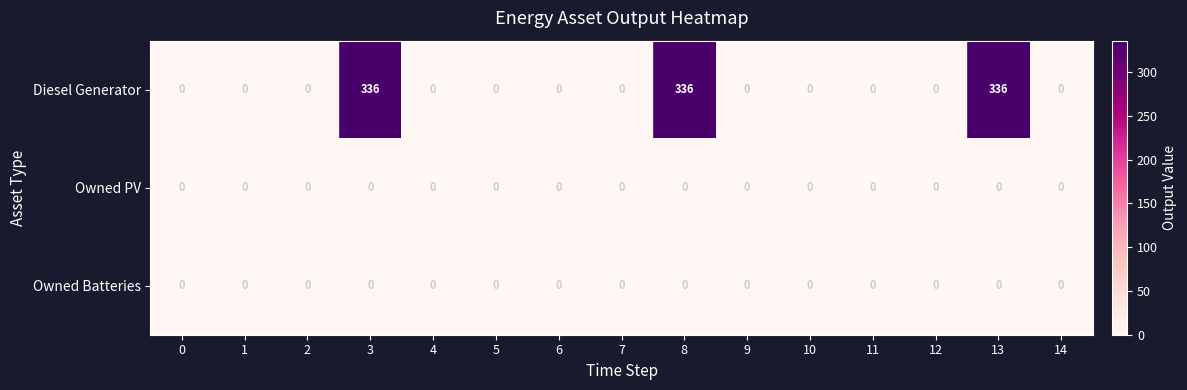

What is the maximum value shown in the chart?

336